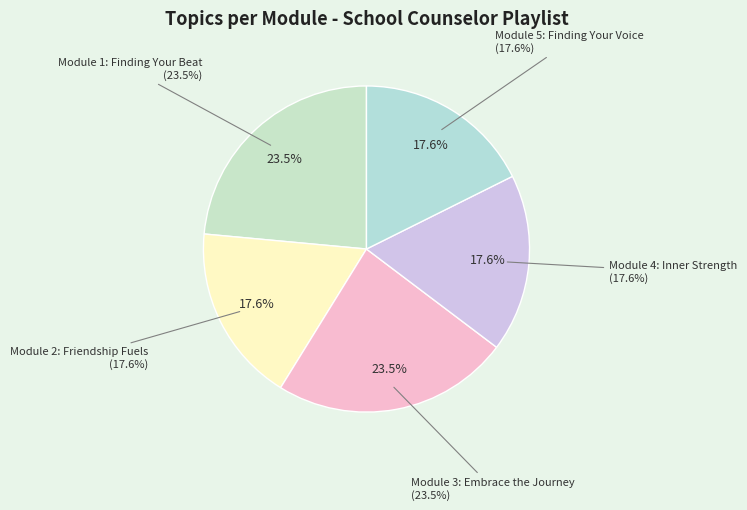

What is the largest slice in the pie chart?

Module 1: Finding Your Beat